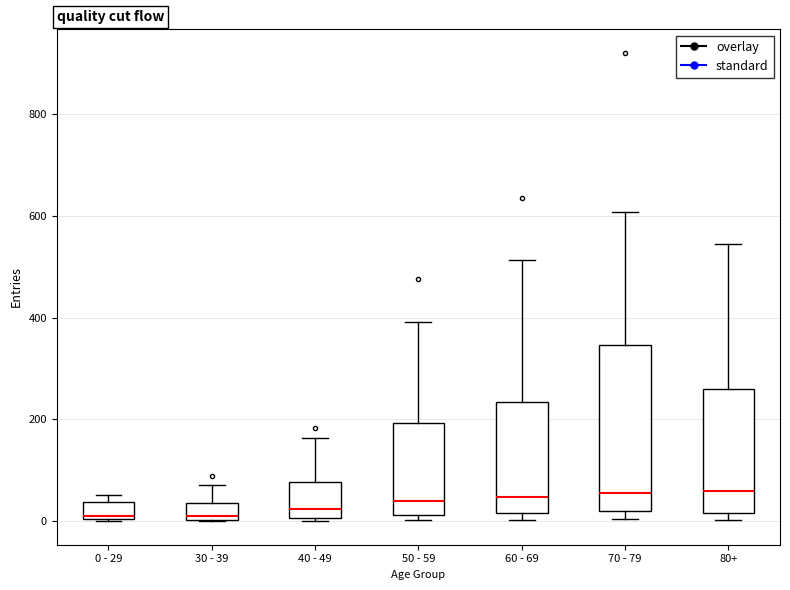

Comparing the boxes themselves (not the whiskers), which one is the tallest?

70 - 79